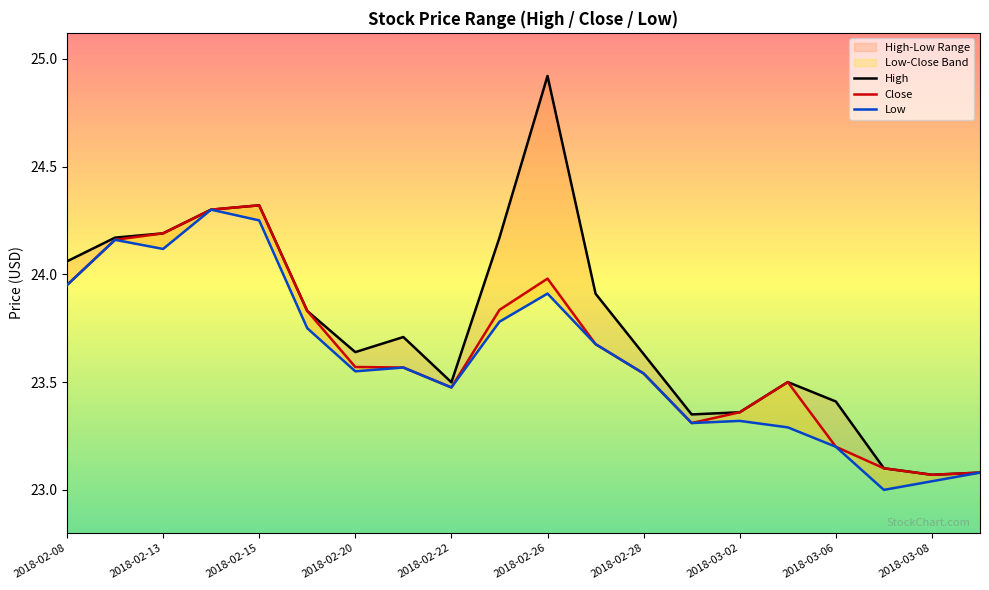

True or false: Close has more than 0 points higher than both neighbors.

True